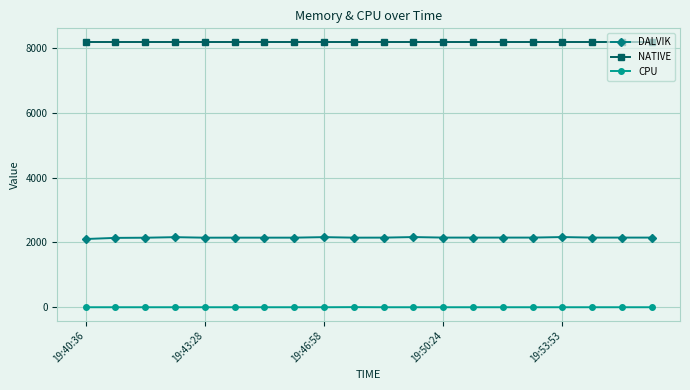

What is the average value of the DALVIK series?

2147.5